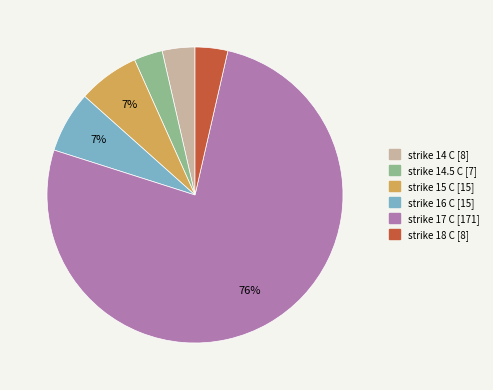

True or false: strike 17 C accounts for 76% of the total.

True